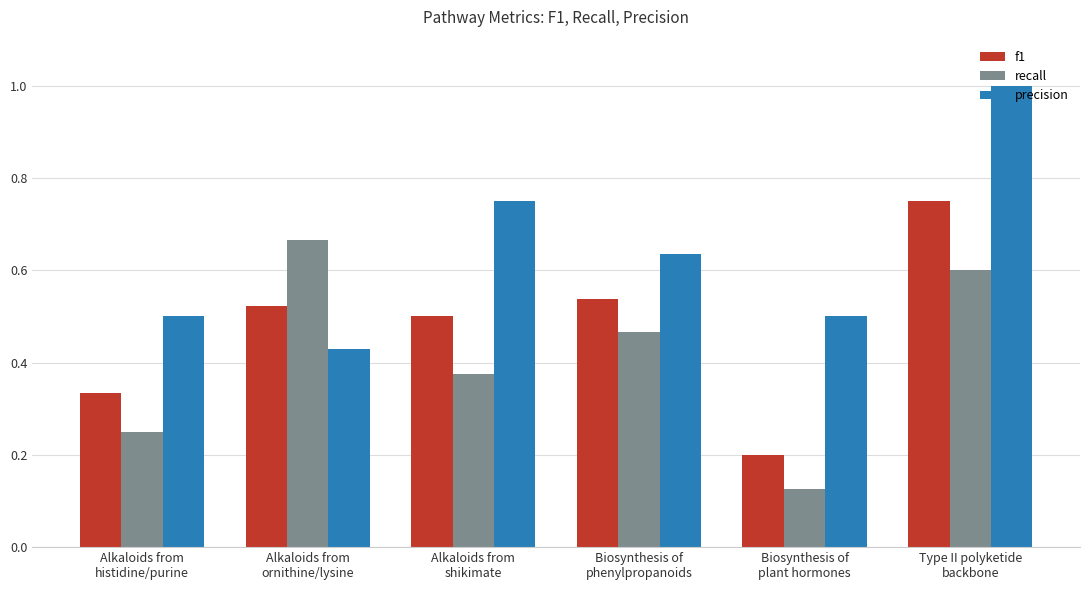

Rank the series by their maximum value, from highest to lowest.

precision, f1, recall